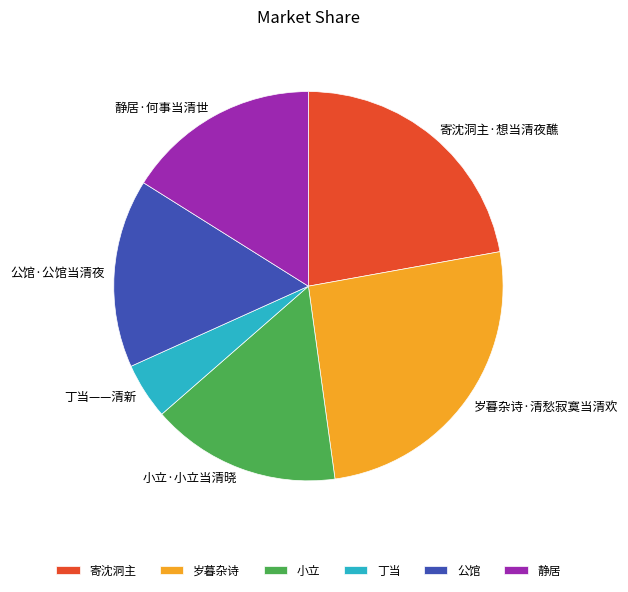

Is there any slice that represents more than half of the pie?

No